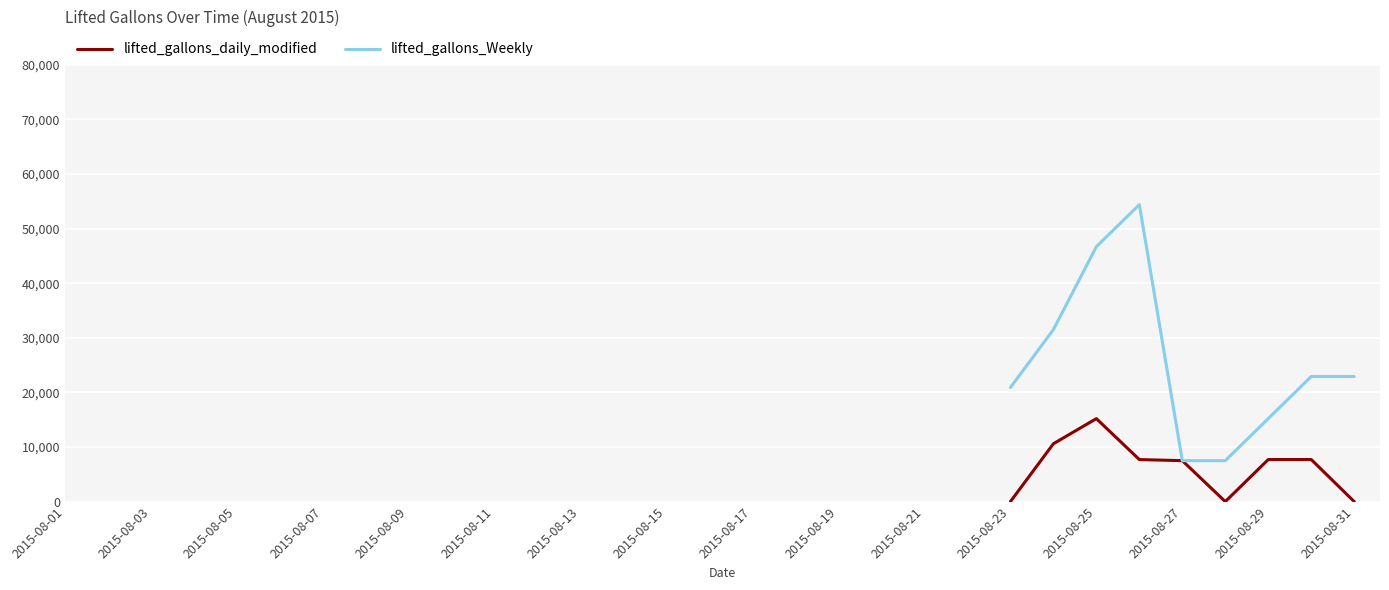

What are all the series names shown in the legend?

lifted_gallons_daily_modified, lifted_gallons_Weekly